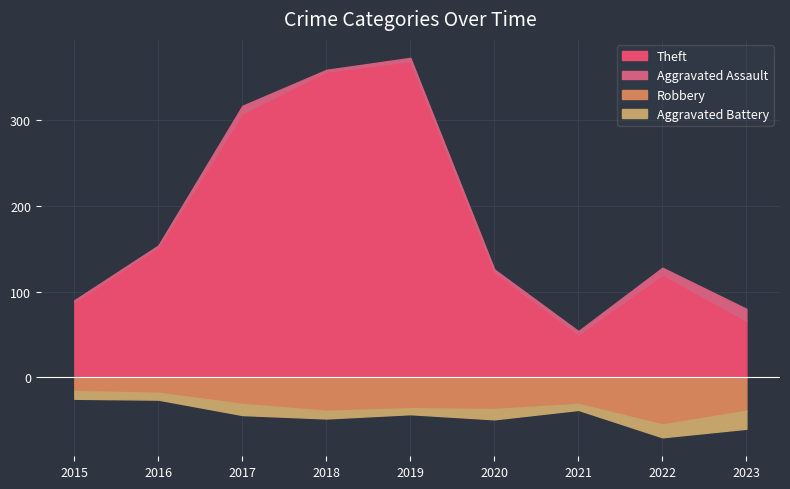

True or false: Theft and Aggravated Battery intersect in this chart.

False